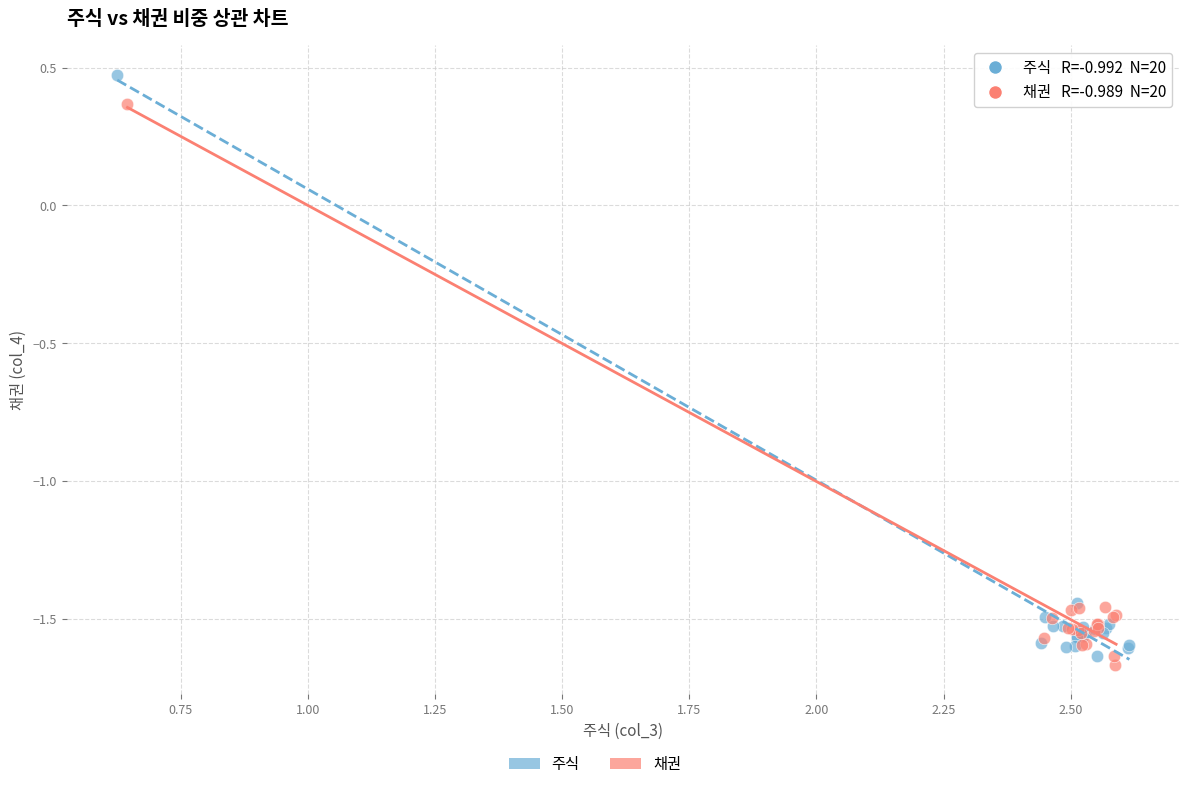

Which series contains the highest Y value?

주식